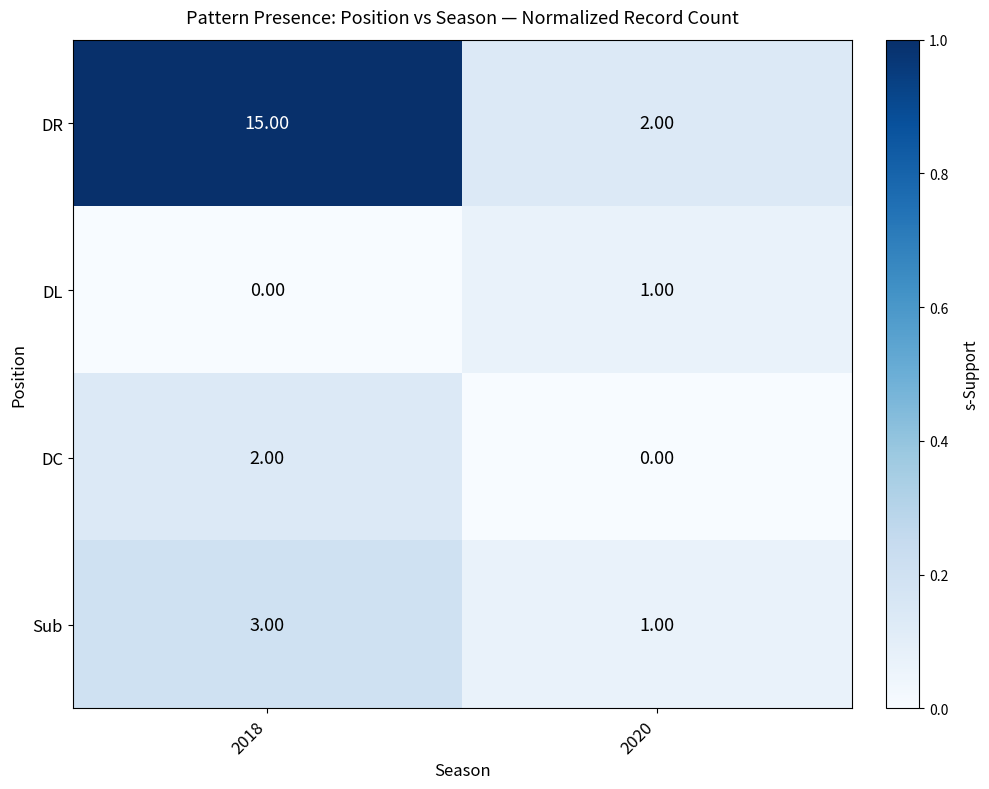

Which series has the widest spread of values?

DR